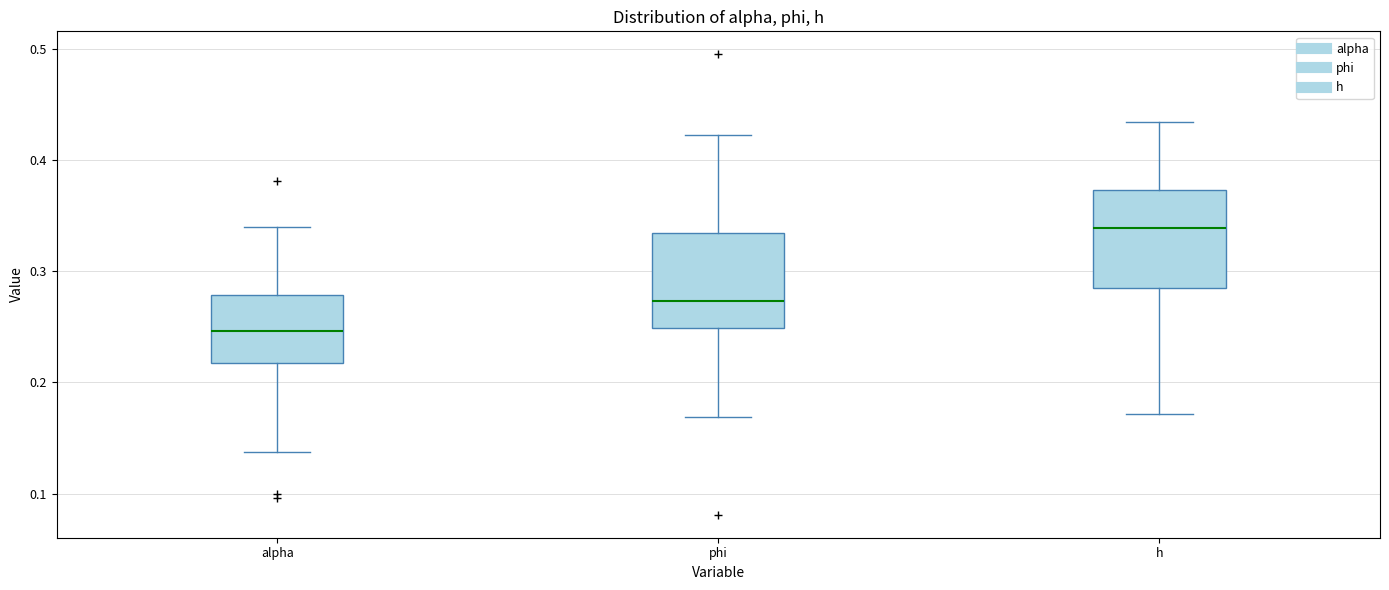

Which box's median line is the highest?

h